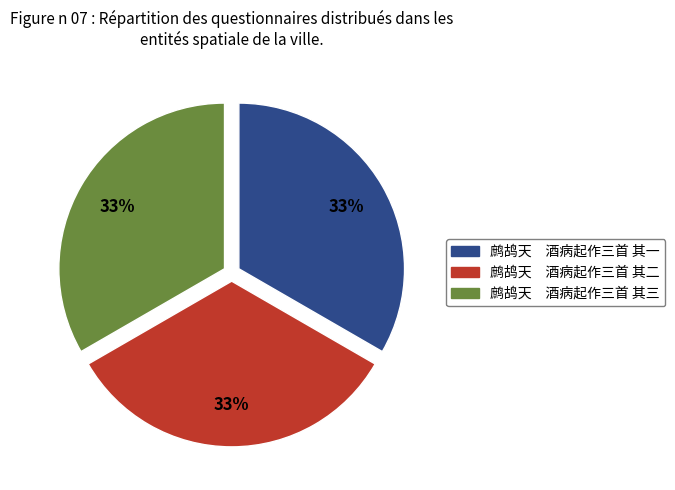

True or false: 鹧鸪天 酒病起作三首 其一 accounts for 40% of the total.

False